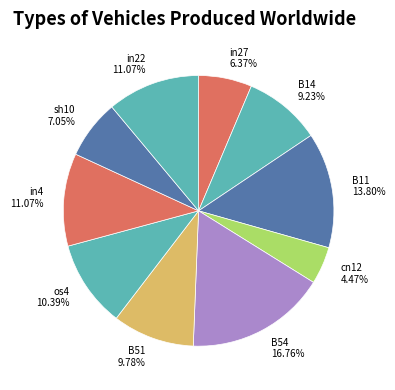

Does sh10 account for over 50% of the chart?

No